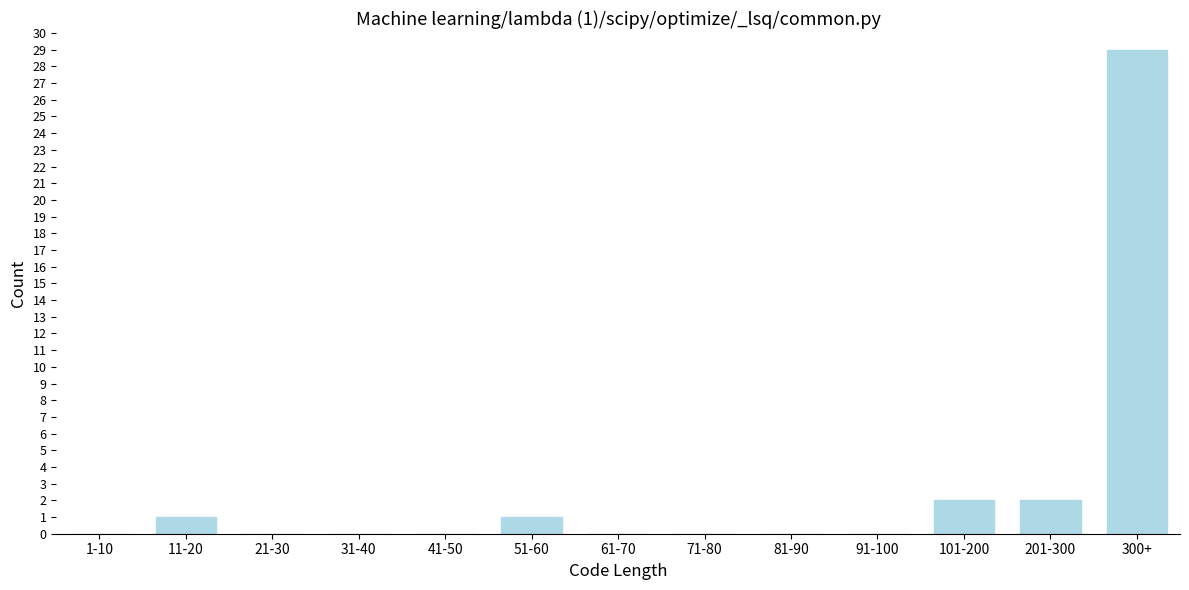

Reading right to left, extract all data points from this chart.

300+=29	201-300=2	101-200=2	91-100=0	81-90=0	71-80=0	61-70=0	51-60=1	41-50=0	31-40=0	21-30=0	11-20=1	1-10=0